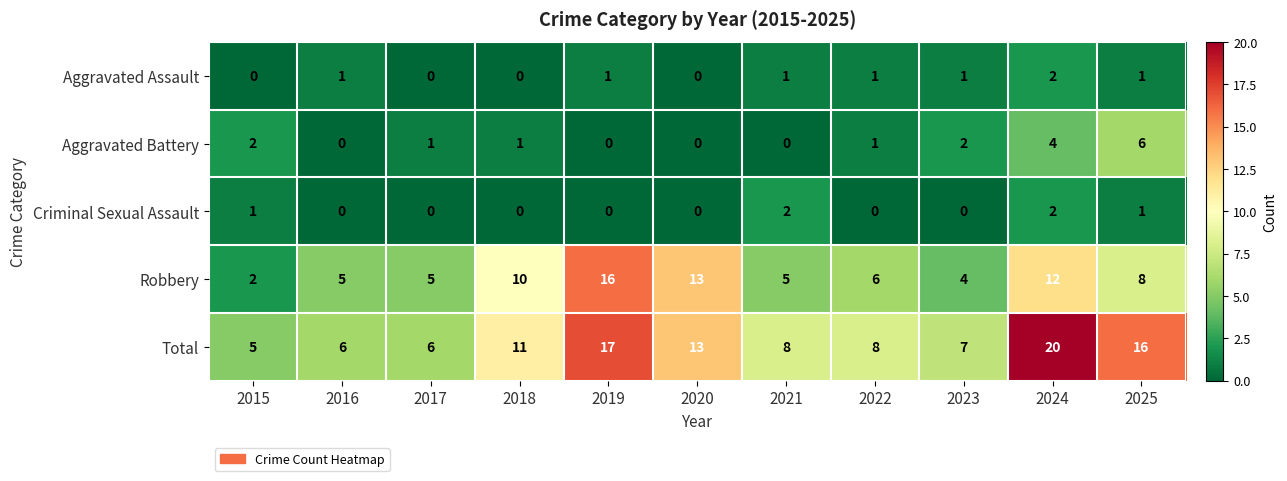

What is the difference between the maximum and minimum values in the Robbery series?

14